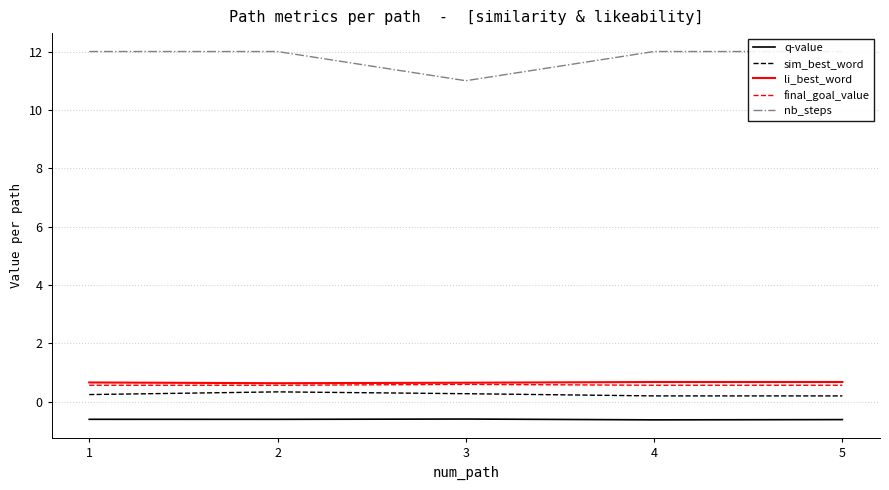

True or false: li_best_word and nb_steps cross at least once.

False